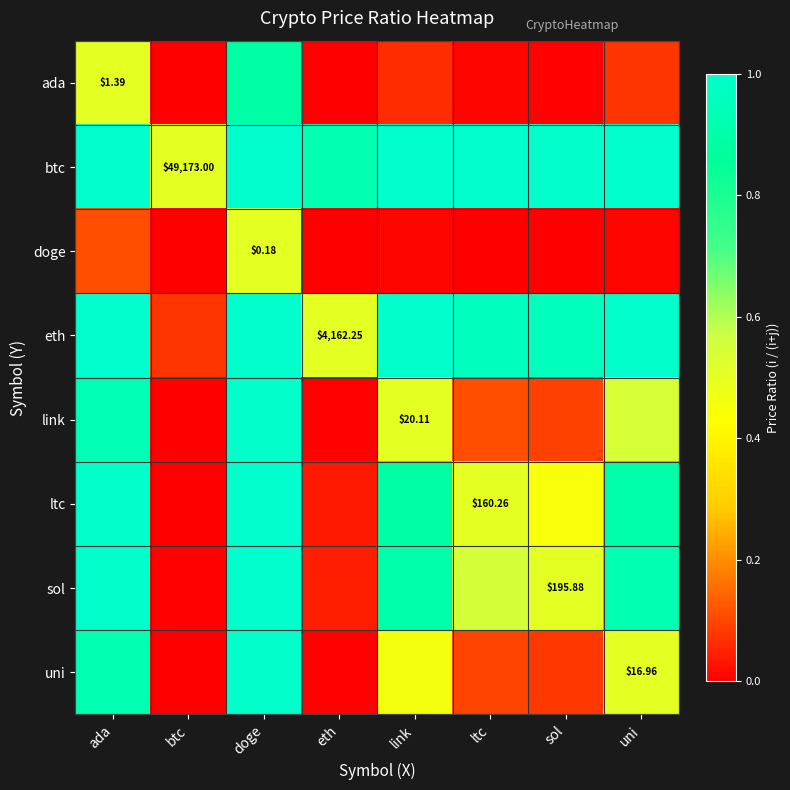

What is the maximum value for doge?

0.5